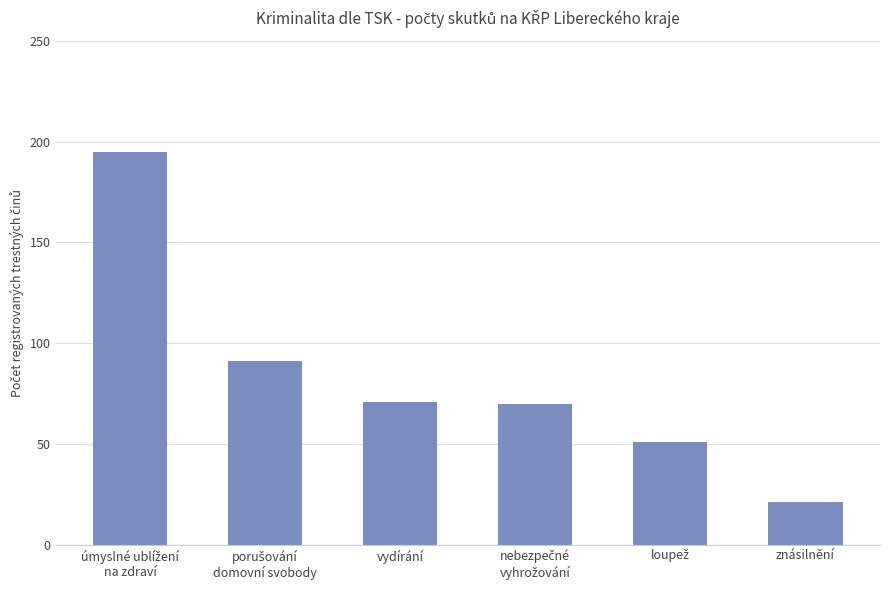

How many bars are there in total?

6